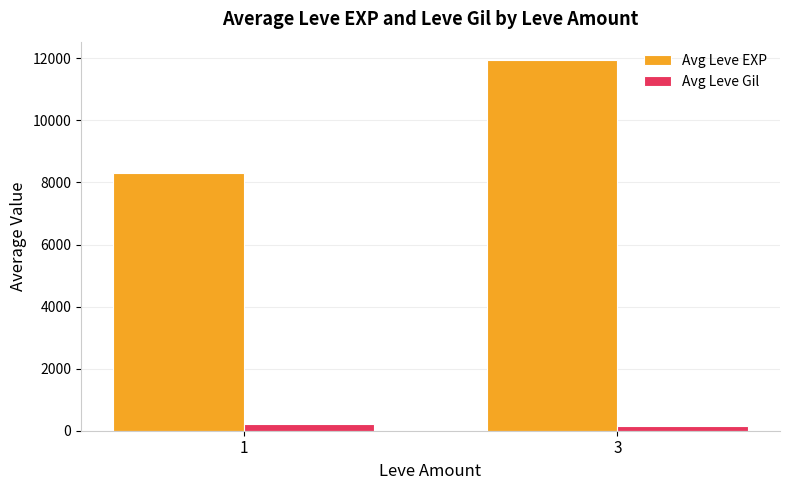

The Avg Leve EXP series shows 11939.1 at 3. True or false?

True